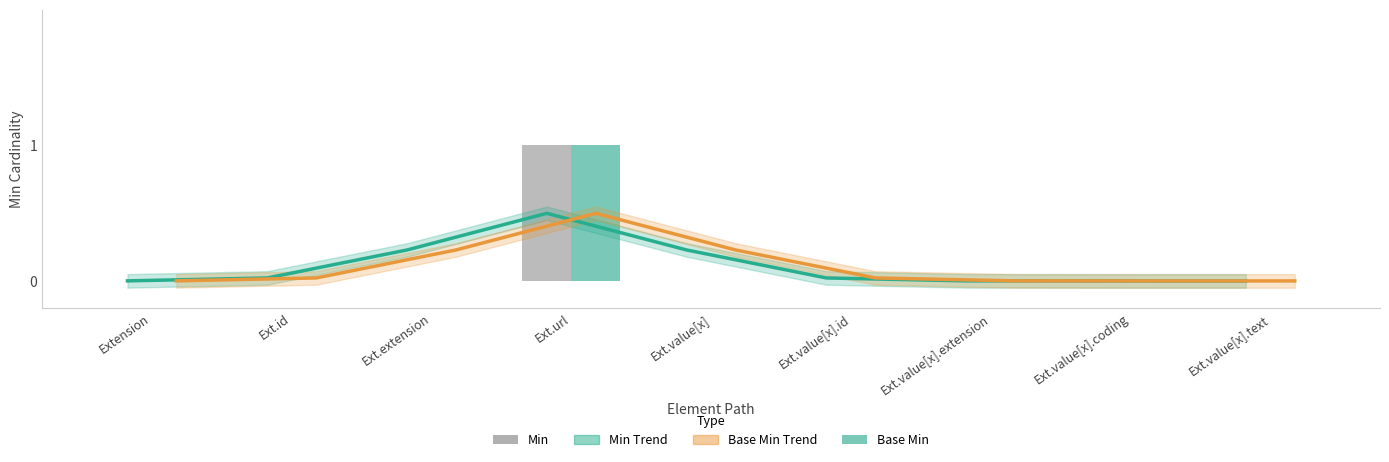

Reading left to right, extract all data points from this chart.

Min Trend: Extension=0.0	Ext.id=0.0	Ext.extension=0.2	Ext.url=0.5	Ext.value[x]=0.2	Ext.value[x].id=0.0	Ext.value[x].extension=0.0	Ext.value[x].coding=0.0	Ext.value[x].text=0.0
Base Min Trend: Extension=0.0	Ext.id=0.0	Ext.extension=0.2	Ext.url=0.5	Ext.value[x]=0.2	Ext.value[x].id=0.0	Ext.value[x].extension=0.0	Ext.value[x].coding=0.0	Ext.value[x].text=0.0
Min: Extension=0.0	Ext.id=0.0	Ext.extension=0.0	Ext.url=1.0	Ext.value[x]=0.0	Ext.value[x].id=0.0	Ext.value[x].extension=0.0	Ext.value[x].coding=0.0	Ext.value[x].text=0.0
Base Min: Extension=0.0	Ext.id=0.0	Ext.extension=0.0	Ext.url=1.0	Ext.value[x]=0.0	Ext.value[x].id=0.0	Ext.value[x].extension=0.0	Ext.value[x].coding=0.0	Ext.value[x].text=0.0